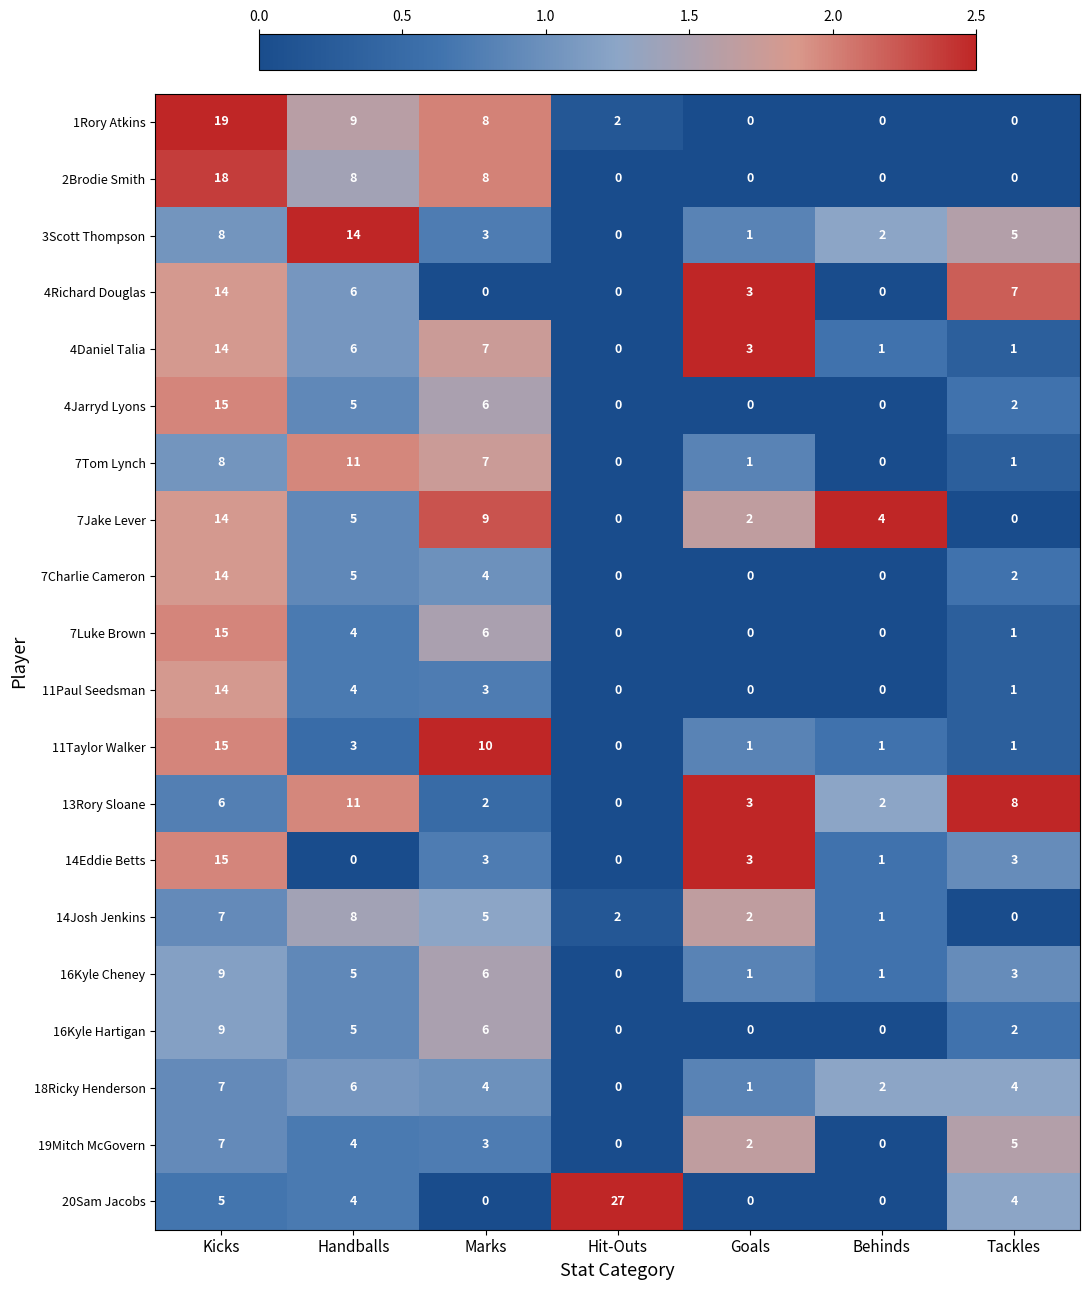

How many series are shown in this chart?

20